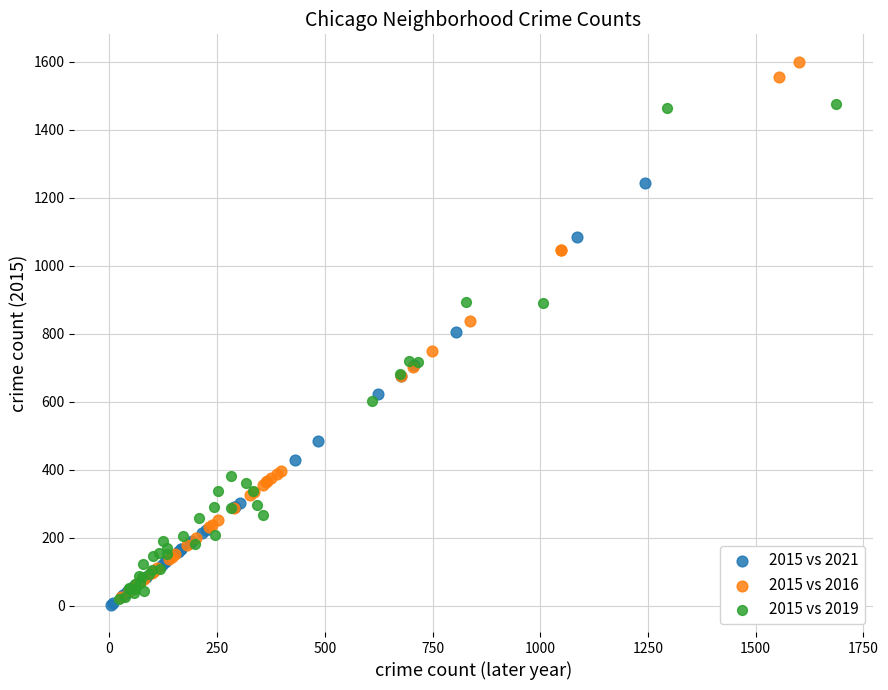

Which series has the widest spread of Y values?

2015 vs 2016